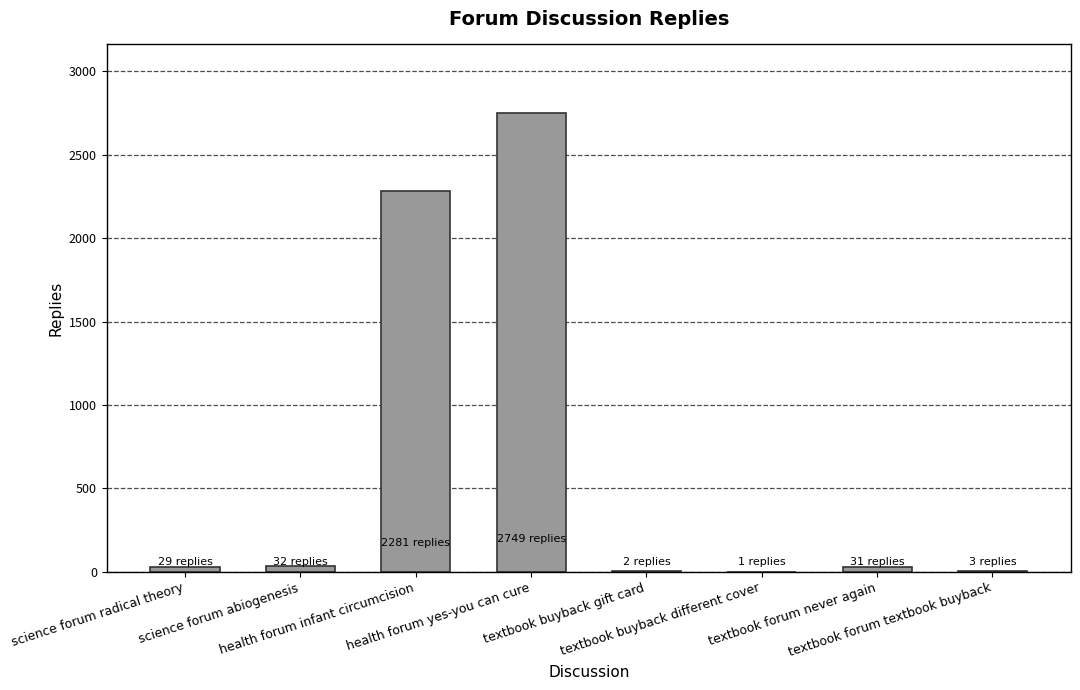

What is the sum of all values?

5128